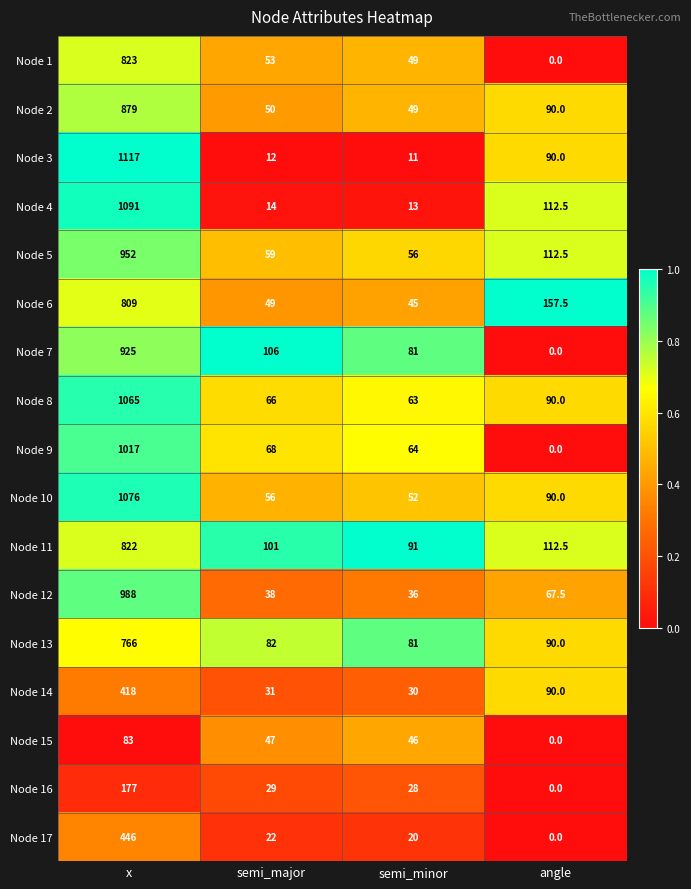

Rank the series by their maximum value, from lowest to highest.

Node 15, Node 16, Node 14, Node 17, Node 13, Node 6, Node 11, Node 1, Node 2, Node 7, Node 5, Node 12, Node 9, Node 8, Node 10, Node 4, Node 3